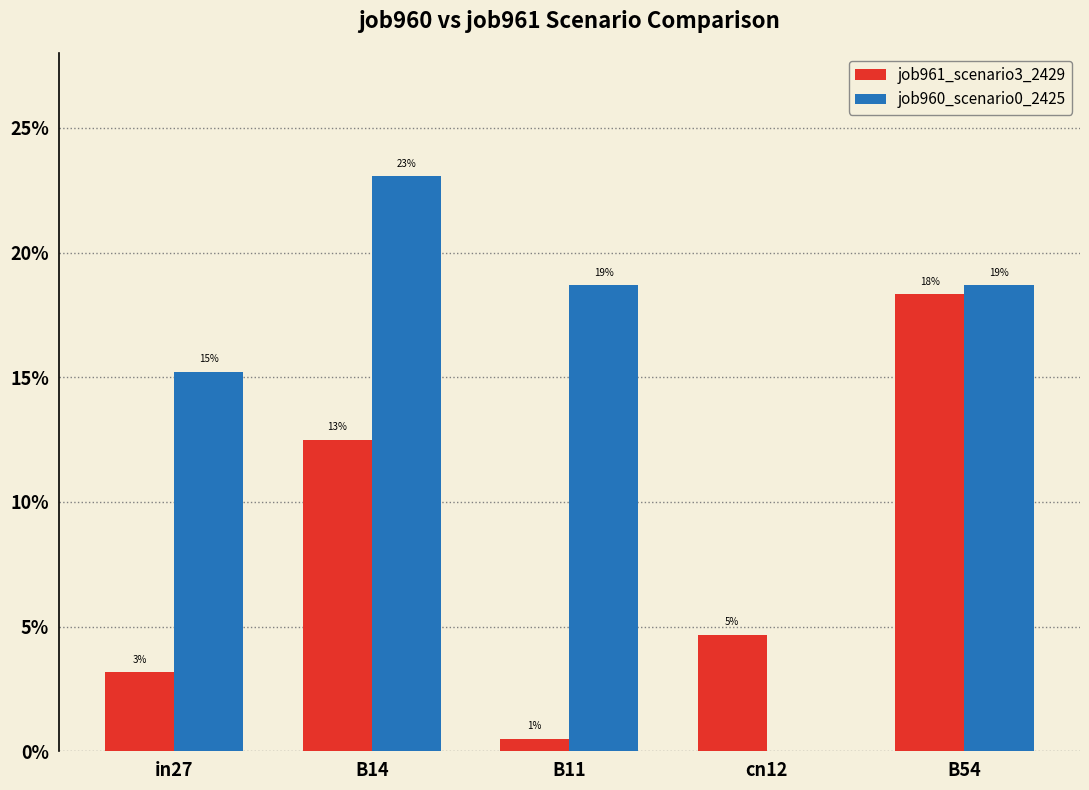

Are the bars horizontal?

No